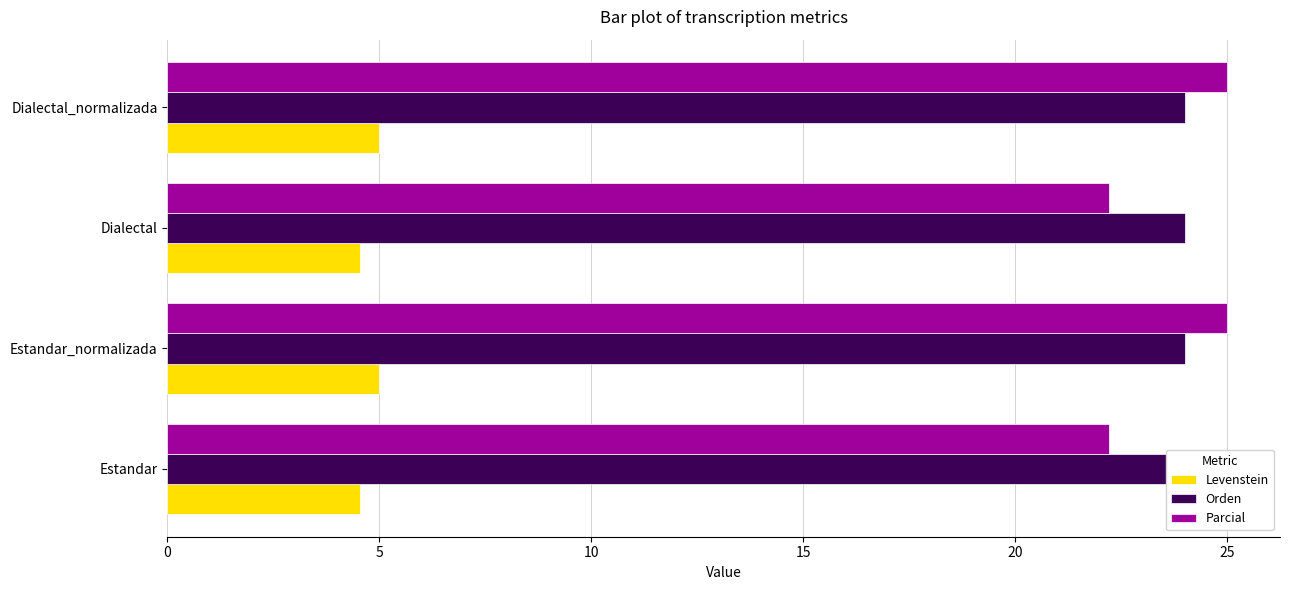

What value does the Levenstein series have at Estandar_normalizada?

5.0